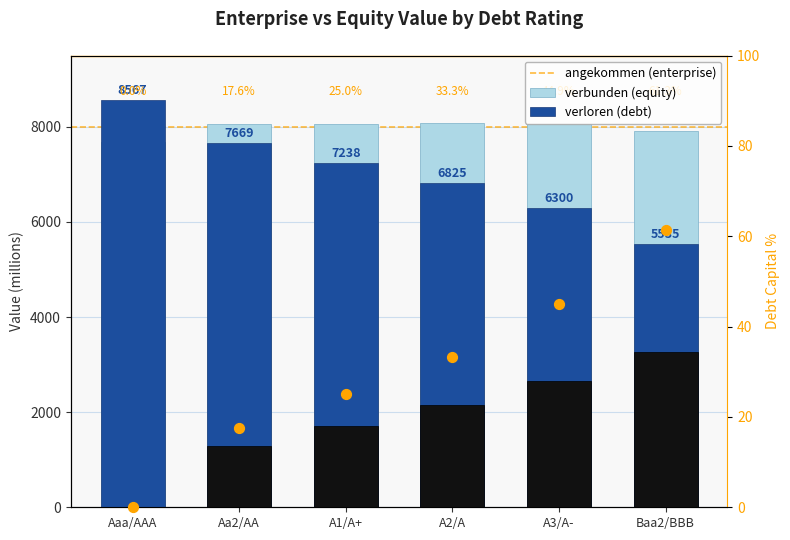

At how many categories does at least one series exceed 7413?

6